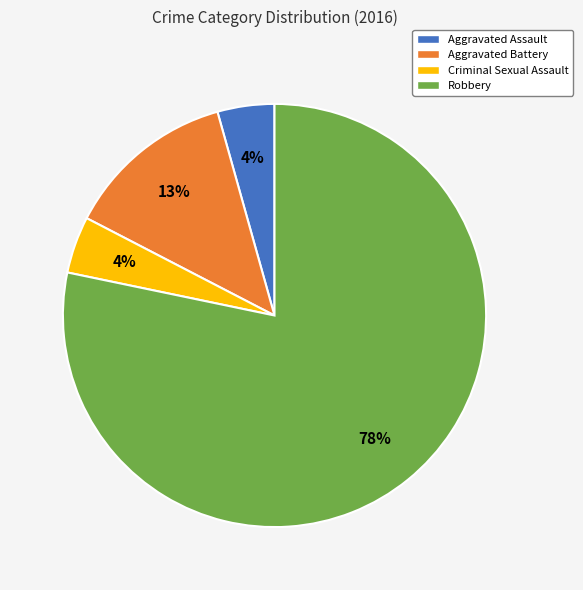

What is the ratio of the value at Aggravated Assault to the value at Aggravated Battery?

0.3